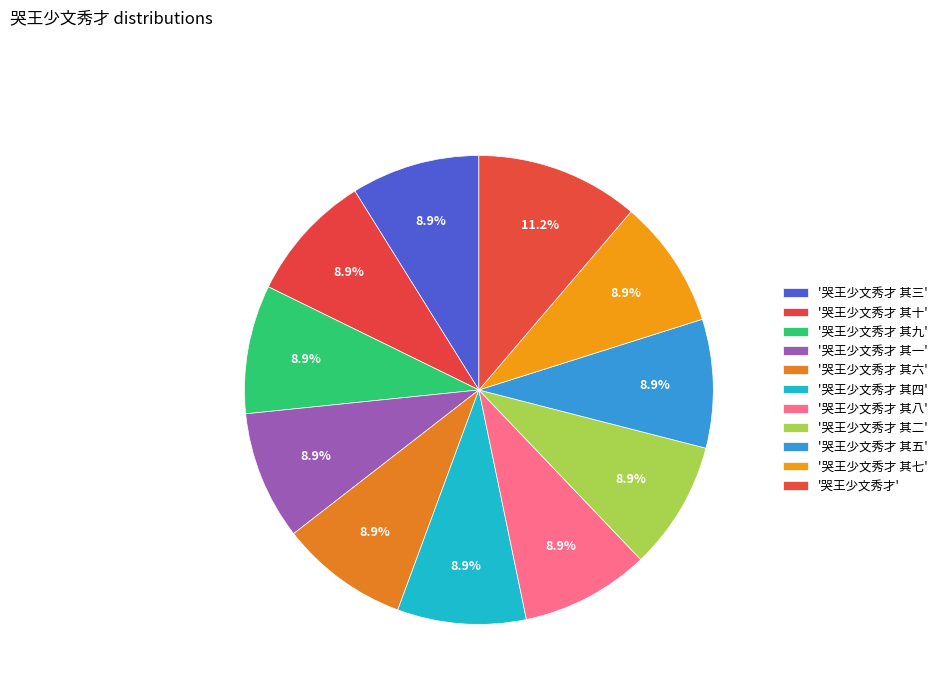

How many segments does this pie chart have?

11